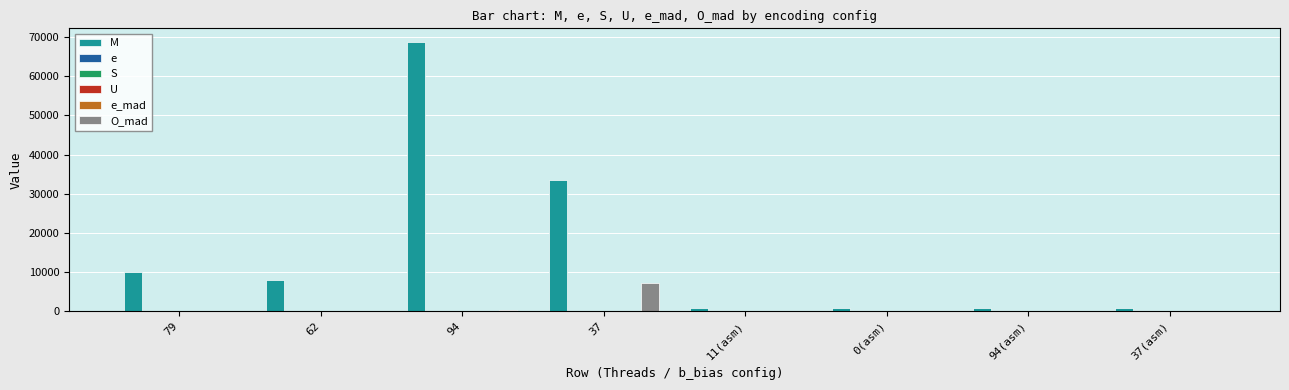

What is the approximate value of O_mad at 79?

56.0